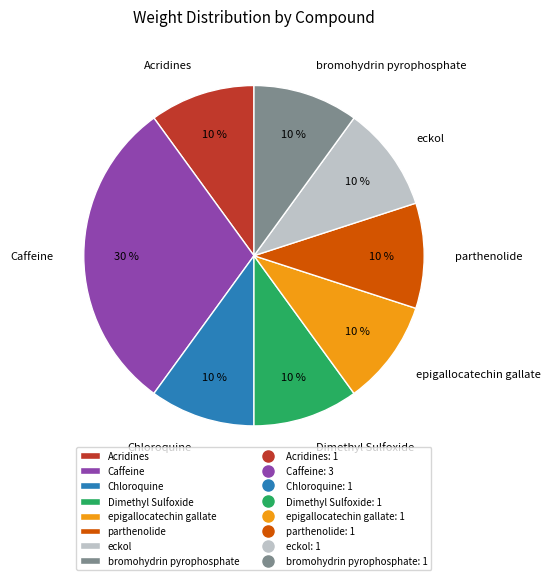

What percentage is the Caffeine slice, to the nearest percent?

30%